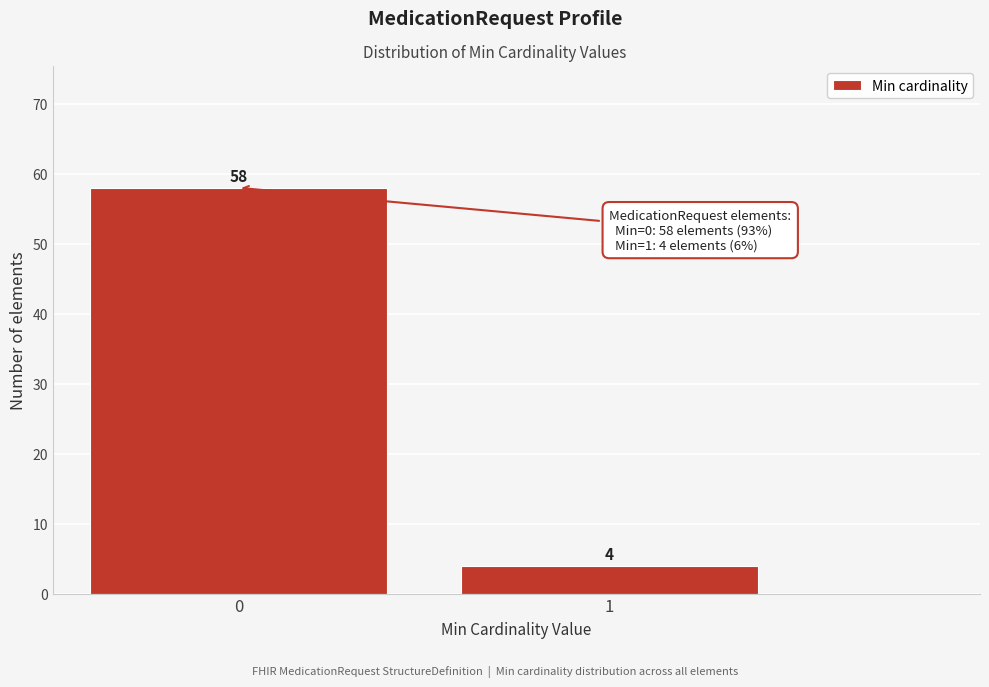

Reading left to right, what are all the values shown in this chart?

0=58	1=4